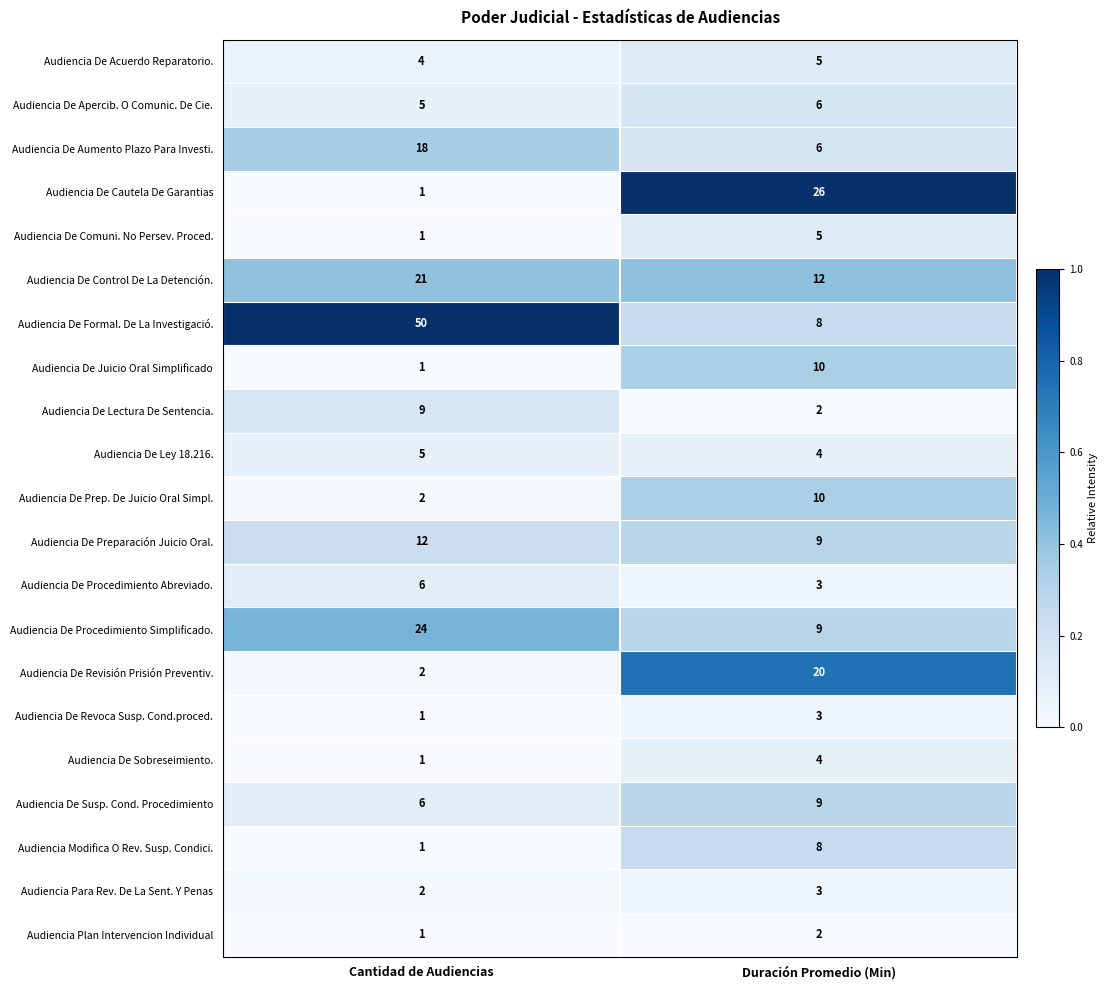

Which series has the widest spread of values?

Audiencia De Formal. De La Investigació.